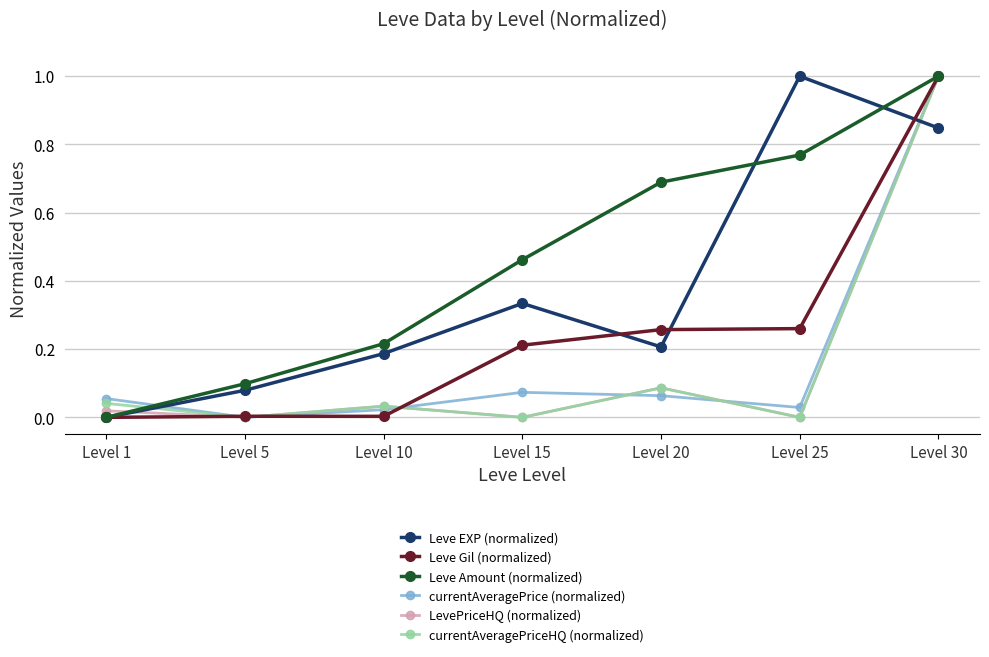

In currentAveragePrice (normalized), how many points are higher than both neighbors (excluding endpoints)?

1